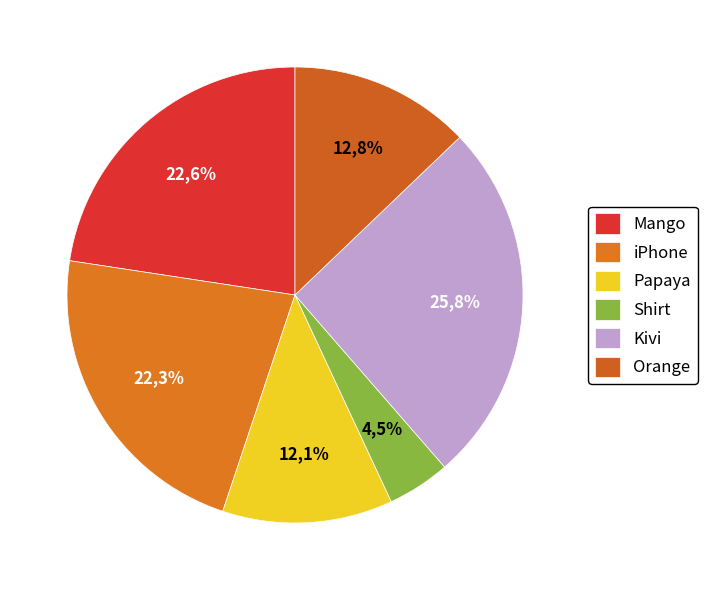

What percentage is NOT represented by Orange?

87.2%